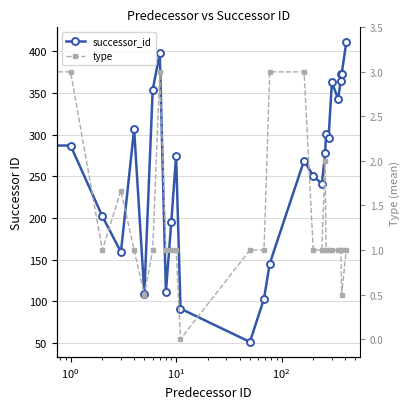

What is the average value of the type series?

1.4